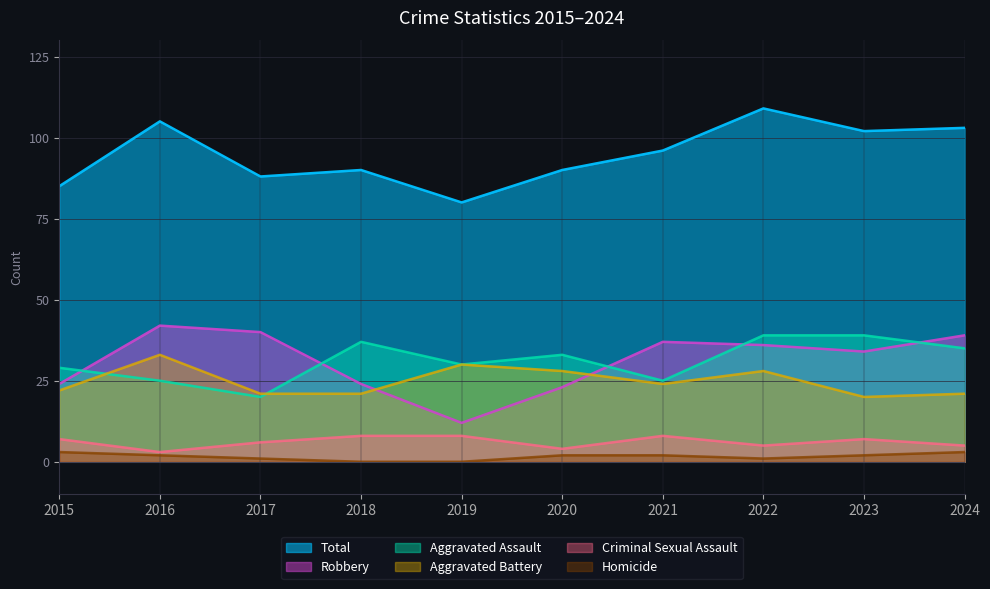

Which series has the largest total across all categories?

Total